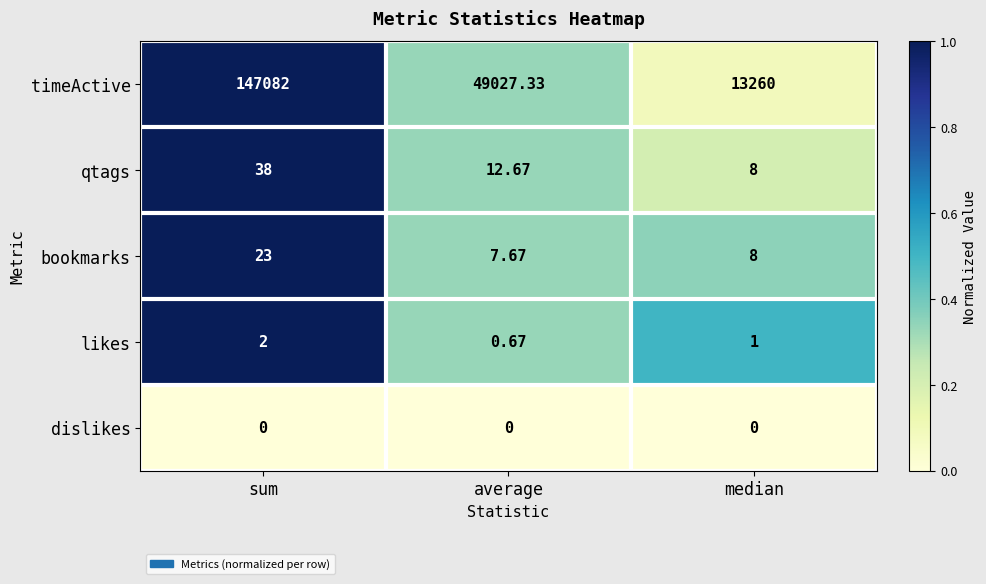

Which category has the highest value across all series?

sum